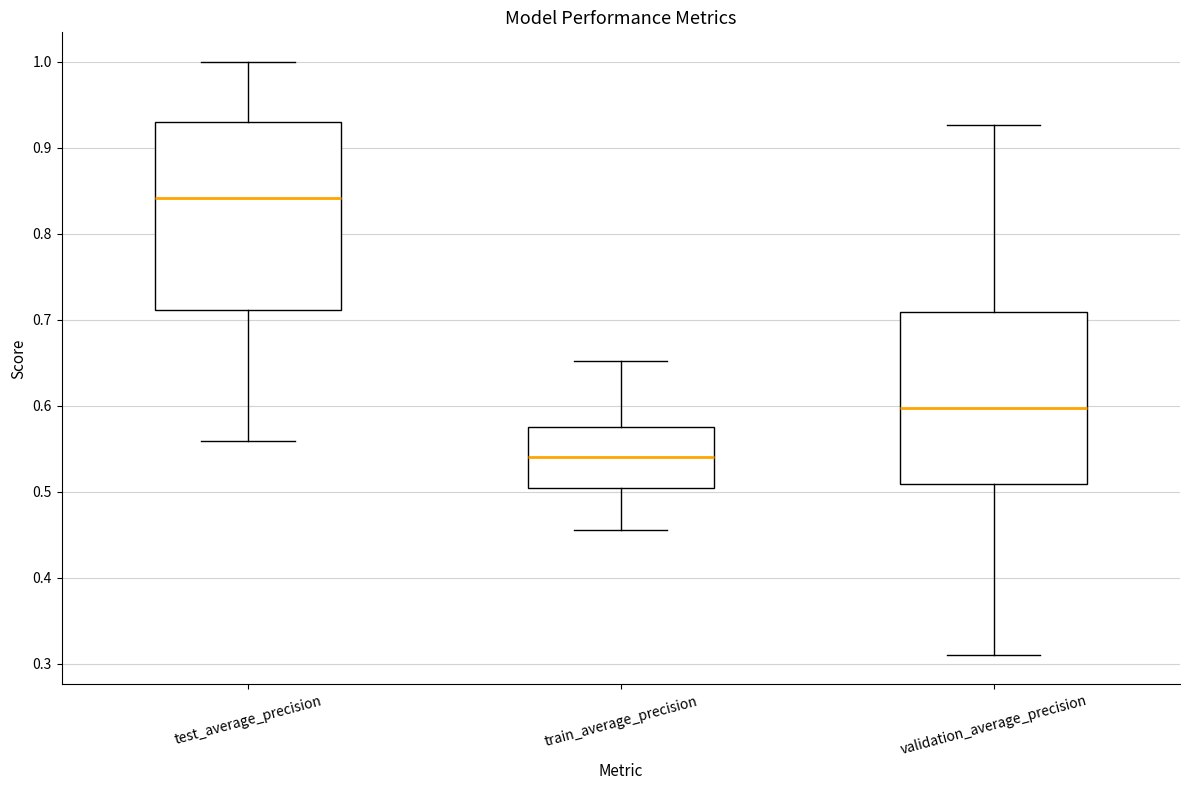

Reading left to right, read every box against the y-axis: the position of its median line, the range the box covers, and the ends of its whiskers. The values are not printed on the chart, so give them approximately, as read against the axis.

test_average_precision: median 0.84, box 0.71 to 0.93, whiskers 0.56 to 1.00
train_average_precision: median 0.54, box 0.50 to 0.58, whiskers 0.46 to 0.65
validation_average_precision: median 0.60, box 0.51 to 0.71, whiskers 0.31 to 0.93